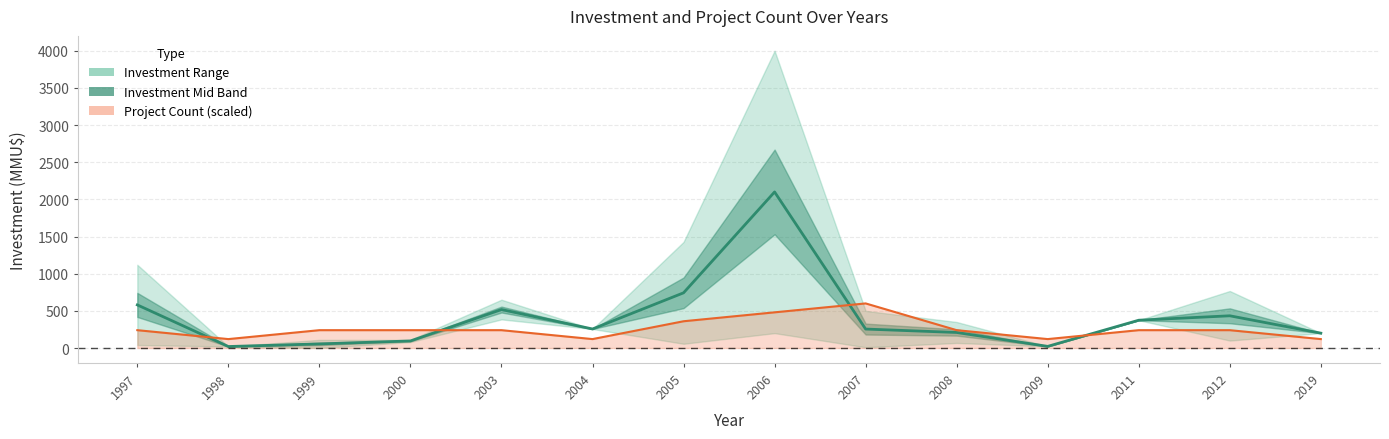

Between 2007 and 2000, which is larger?

2007